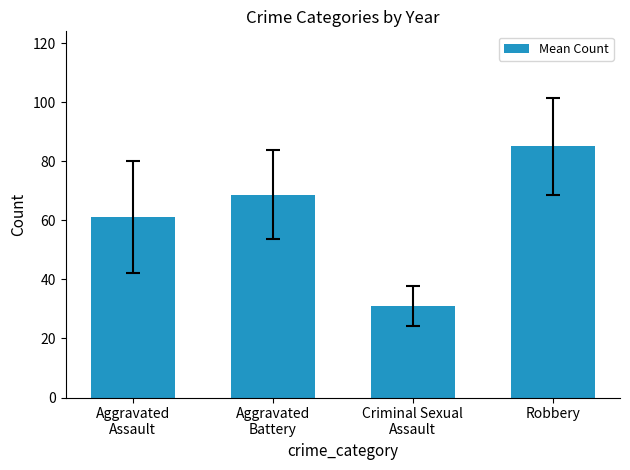

What is the difference between the second highest and second lowest values?

7.5